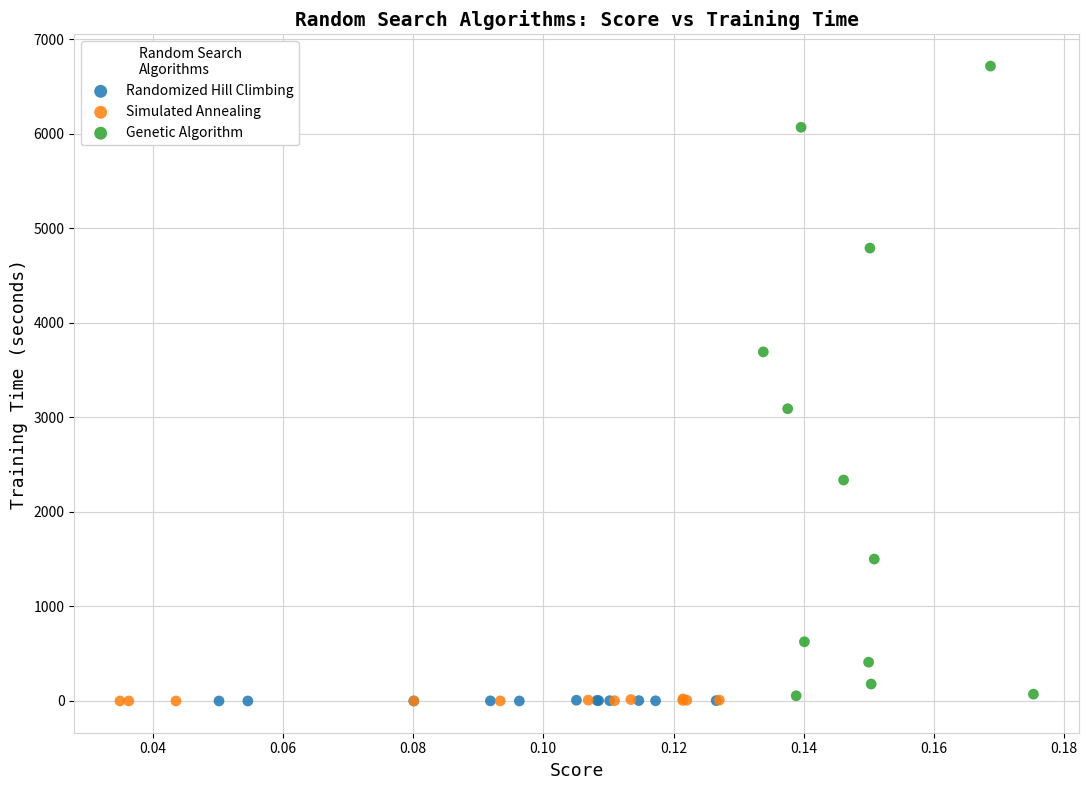

What are all the series names shown in the legend?

Randomized Hill Climbing, Simulated Annealing, Genetic Algorithm